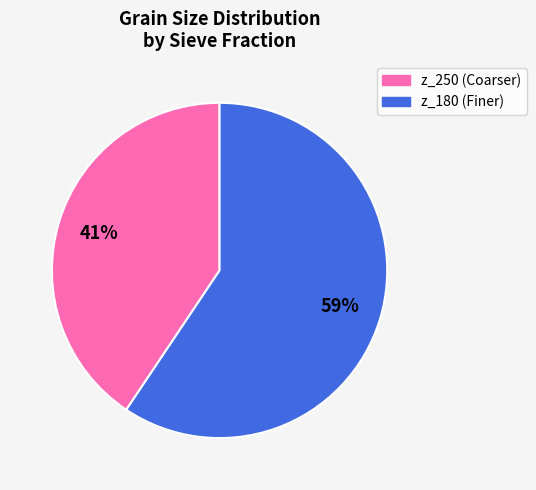

Is there a majority slice in this chart?

Yes